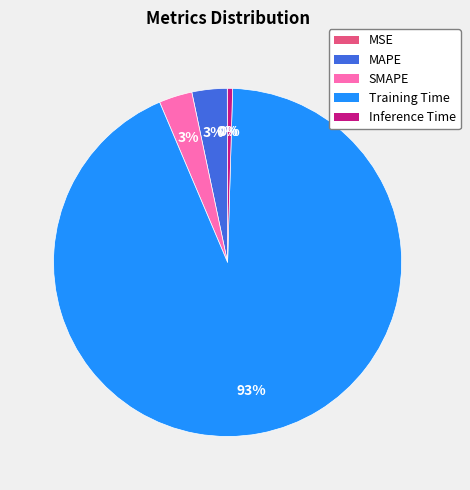

Which slice is the largest?

Training Time